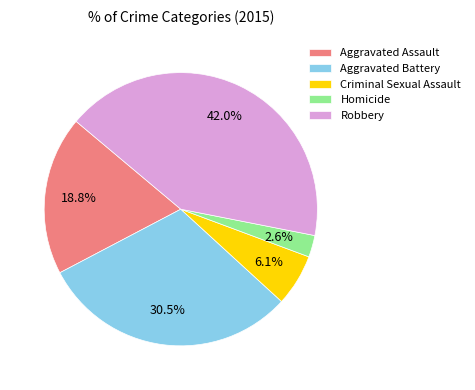

To the nearest percent, what portion does Criminal Sexual Assault represent?

6%